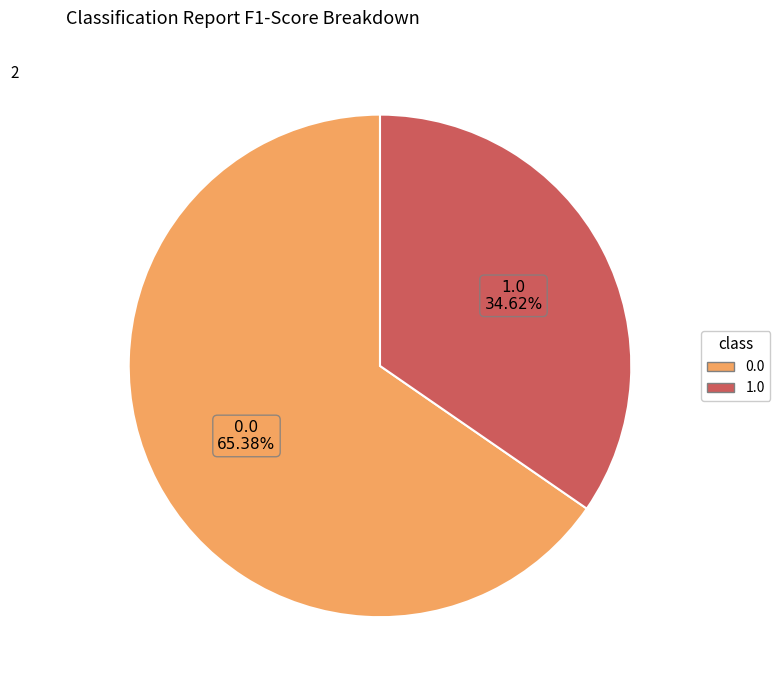

How many slices are in this pie chart?

2